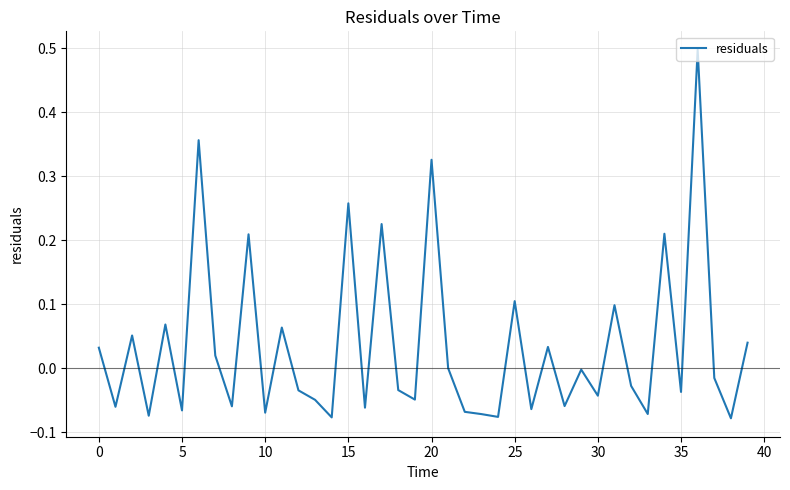

What is the difference between the maximum and minimum values?

0.6